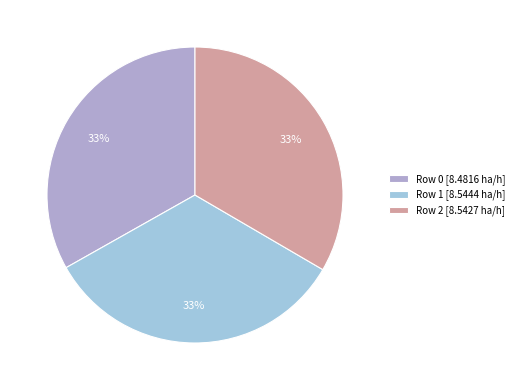

Which slice is the smallest?

Row 0